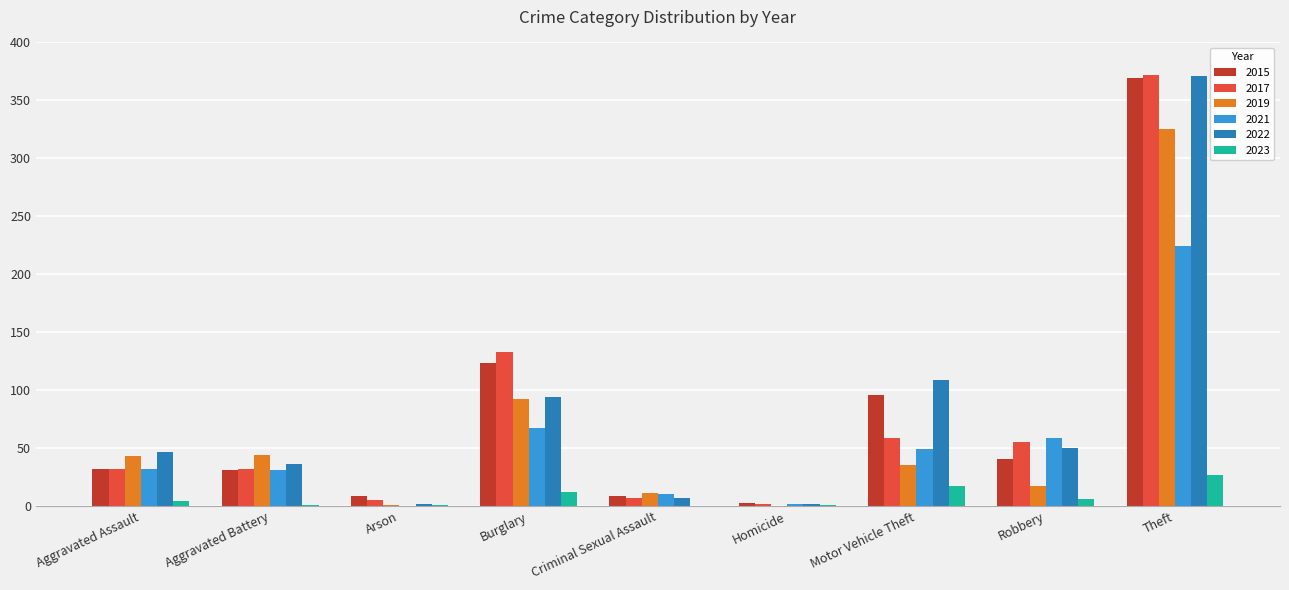

True or false: 2022 has a value of 50 at Robbery.

True